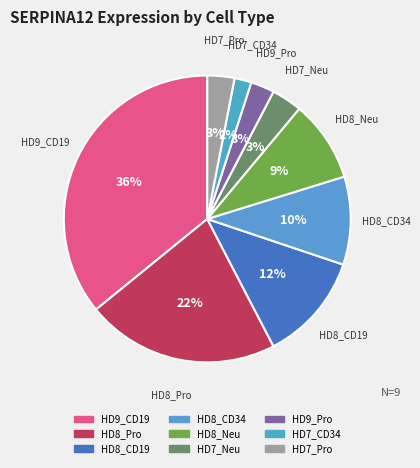

How many slices are in this pie chart?

9